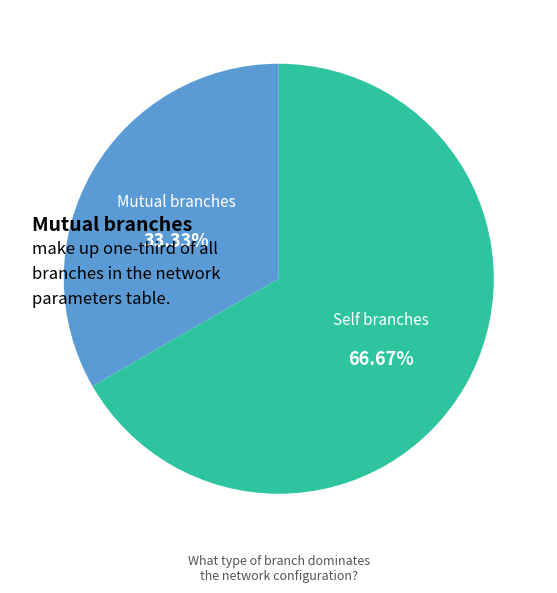

Is there any slice that represents more than half of the pie?

Yes